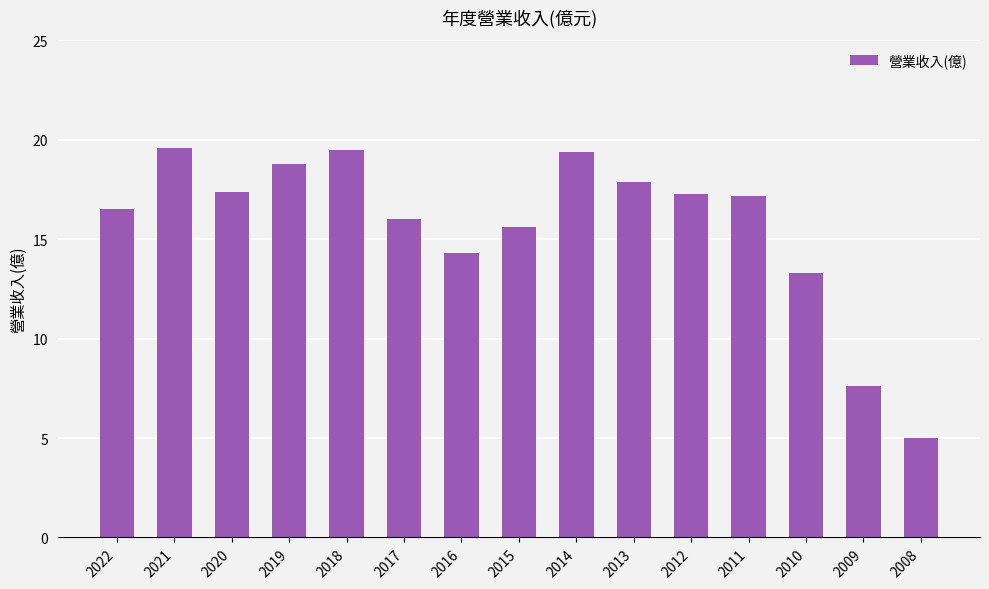

Which category has the lowest value across all series?

2008